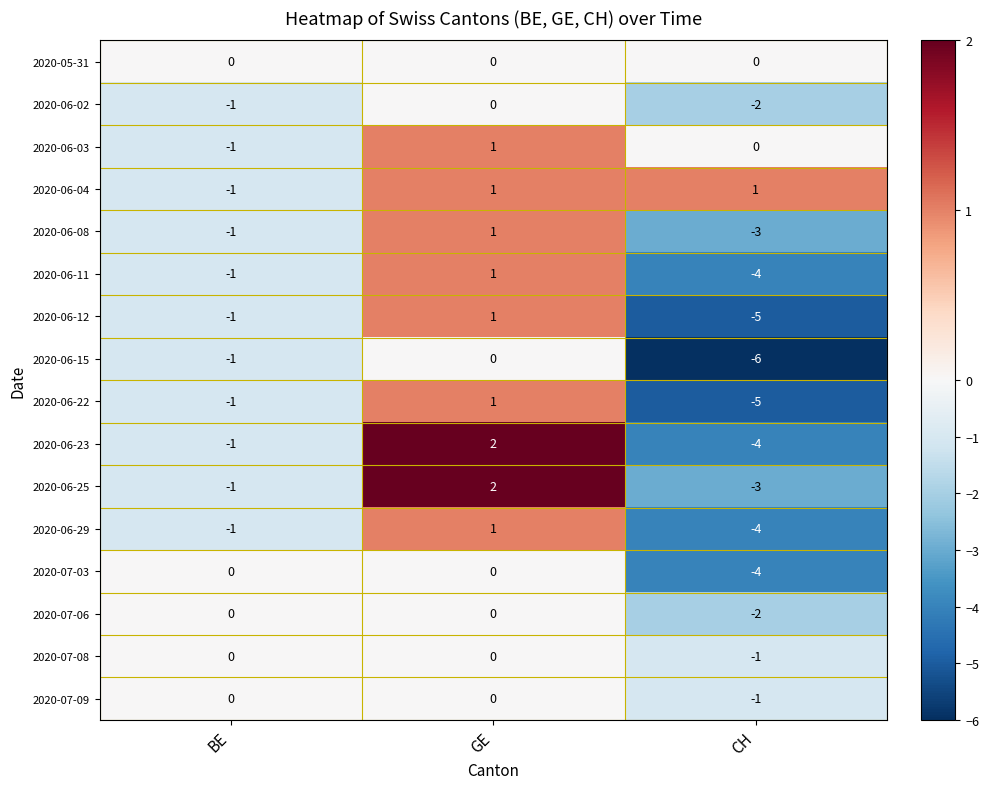

At which category does the chart reach its peak across all series?

GE